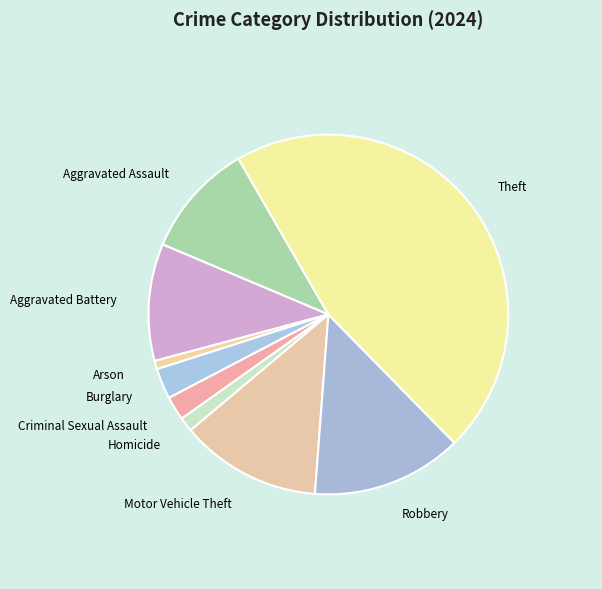

Between Arson and Burglary, which is larger?

Burglary